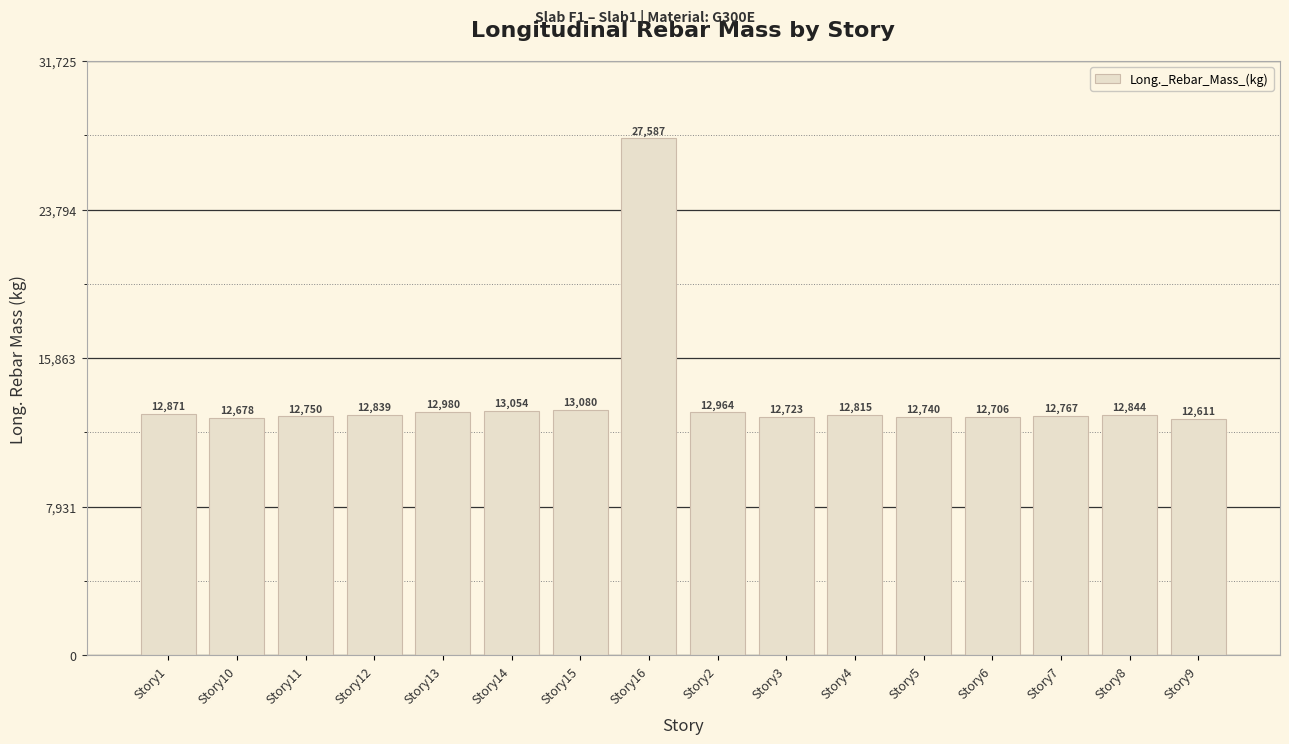

List the labels in order of value, smallest first.

Story9, Story10, Story6, Story3, Story5, Story11, Story7, Story4, Story12, Story8, Story1, Story2, Story13, Story14, Story15, Story16